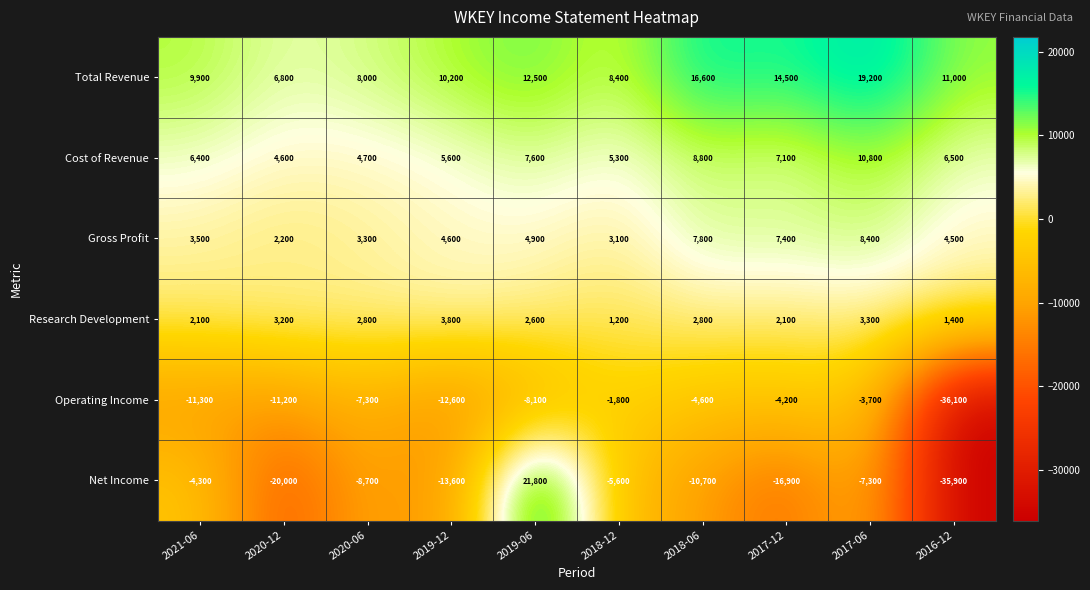

Count the number of data series in this chart.

6